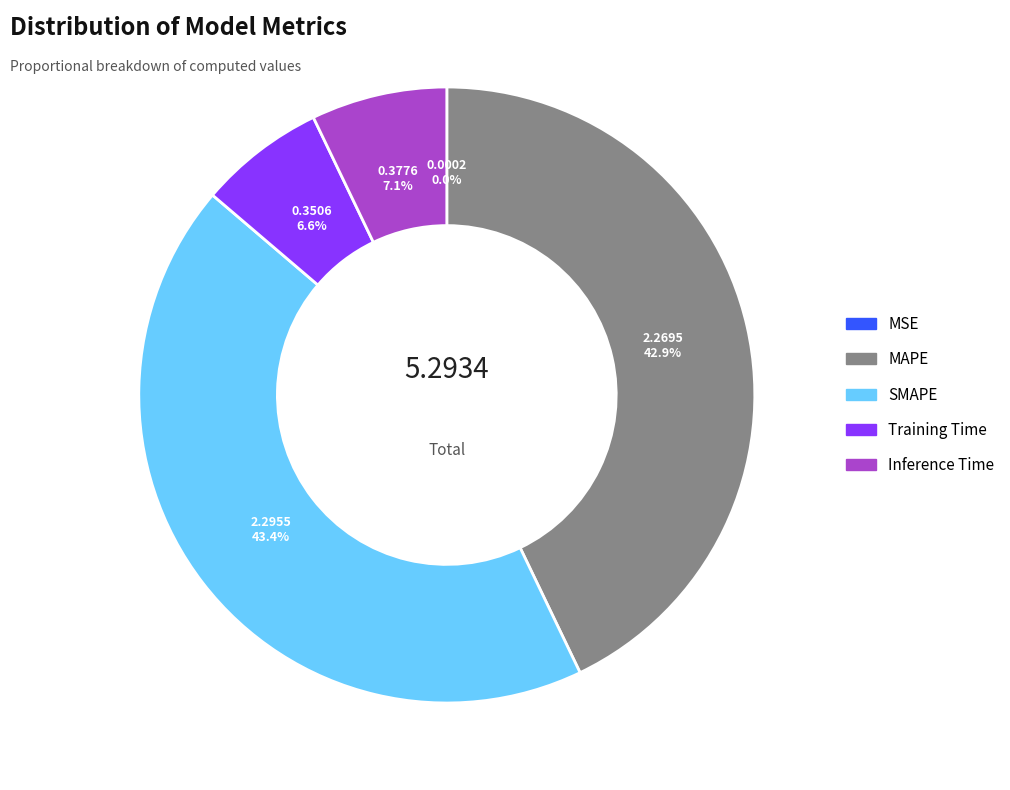

Does any single category account for the majority?

No